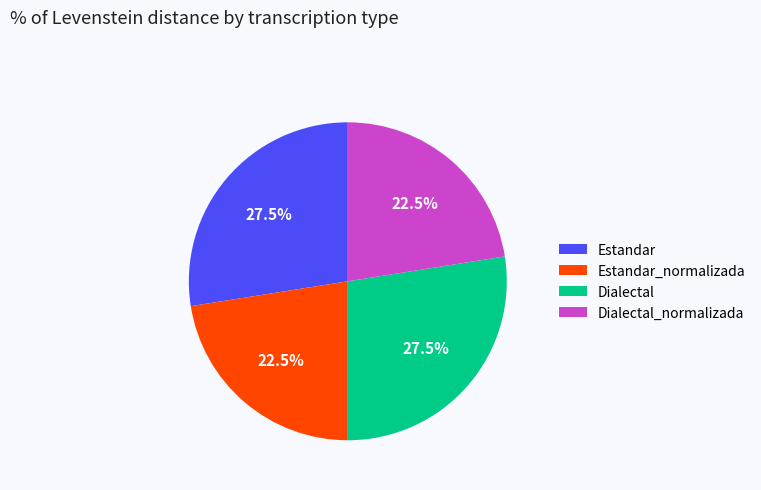

To the nearest percent, what is the combined percentage of Estandar and Estandar_normalizada?

50%